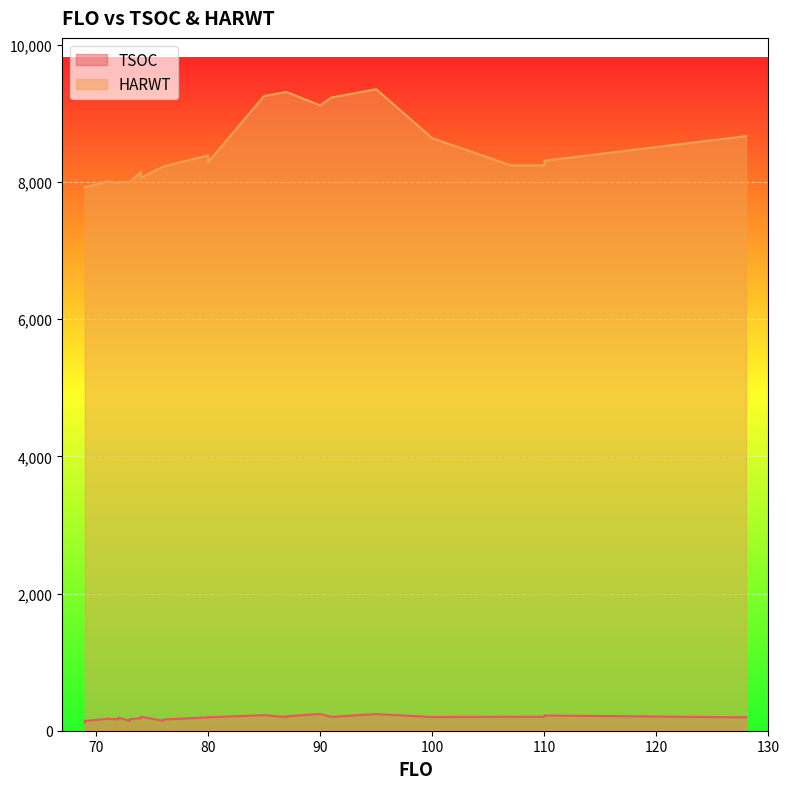

Rank the categories by TSOC value from highest to lowest.

90, 95, 85, 110, 87, 74, 107, 110, 91, 128, 100, 87, 80, 128, 80, 72, 74, 72, 71, 73, 72, 76, 76, 73, 69, 69